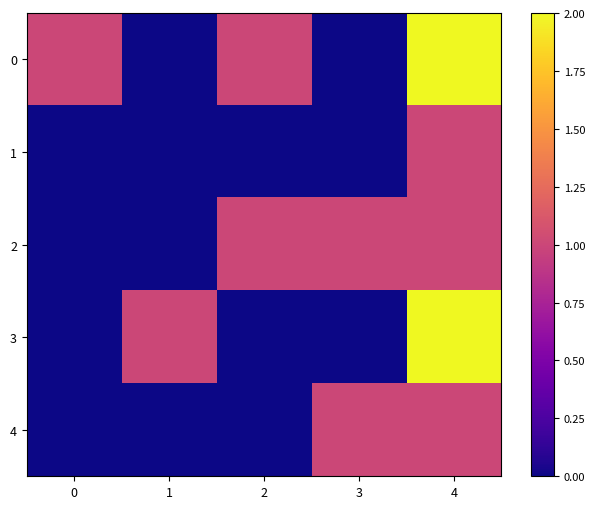

How many data points does each series have?

5